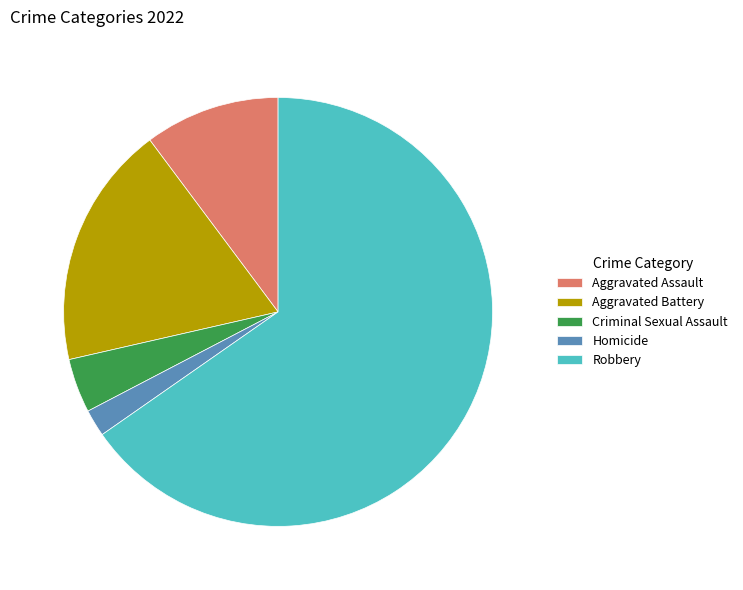

Which slice is the largest?

Robbery